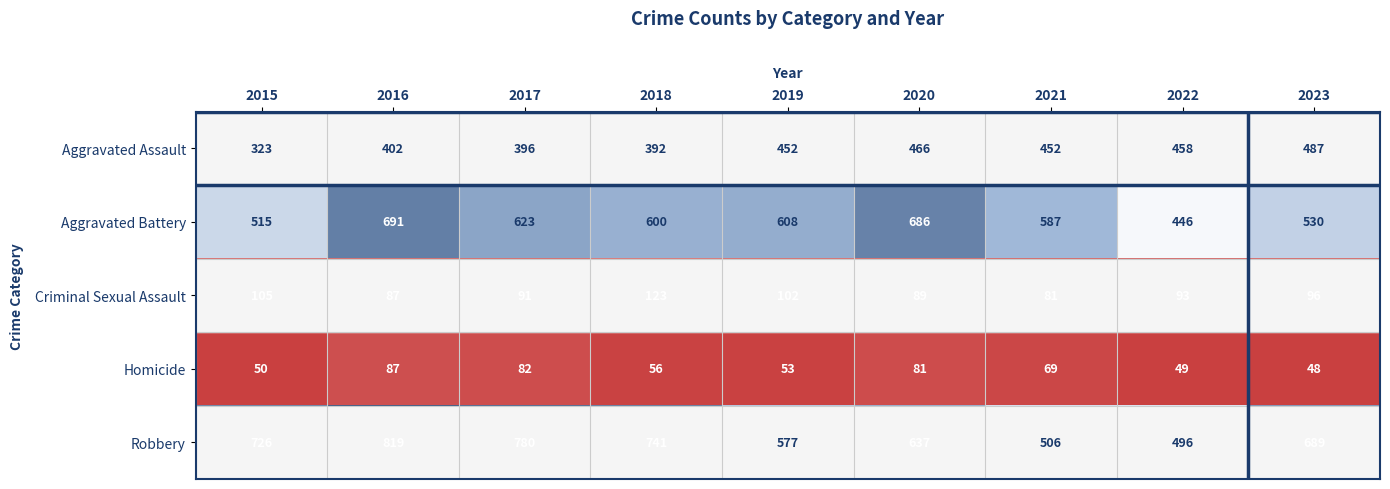

At 2022, list the series in order from largest to smallest.

Robbery, Aggravated Assault, Aggravated Battery, Criminal Sexual Assault, Homicide